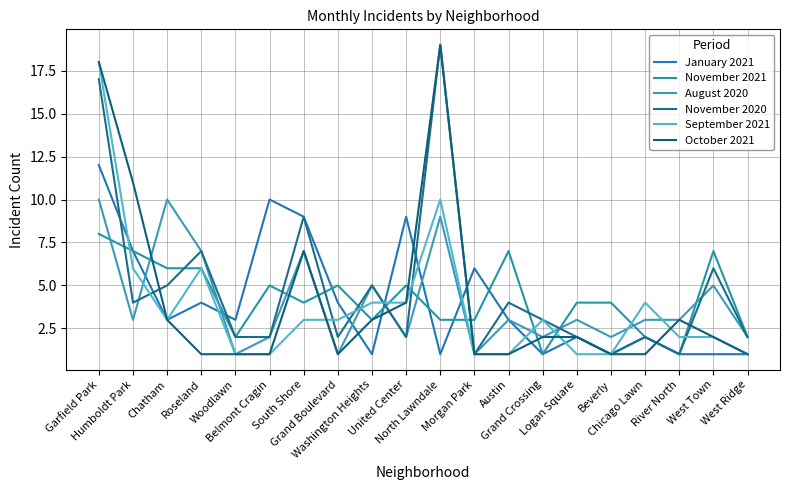

What is the label of the 19th point from the left?

West Town